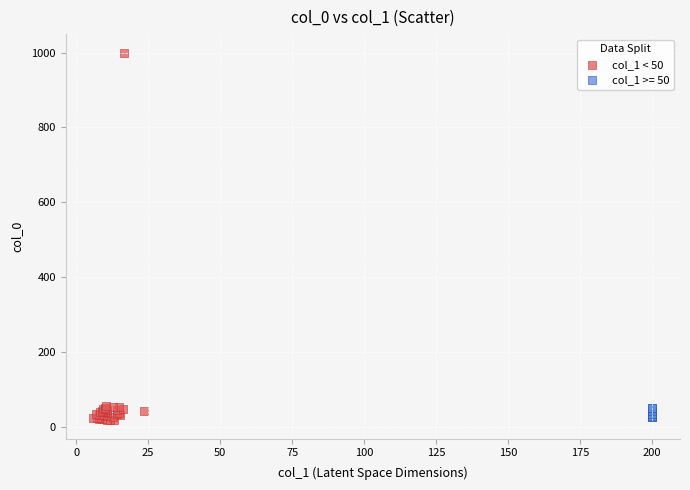

Which series contains the highest Y value?

col_1 < 50